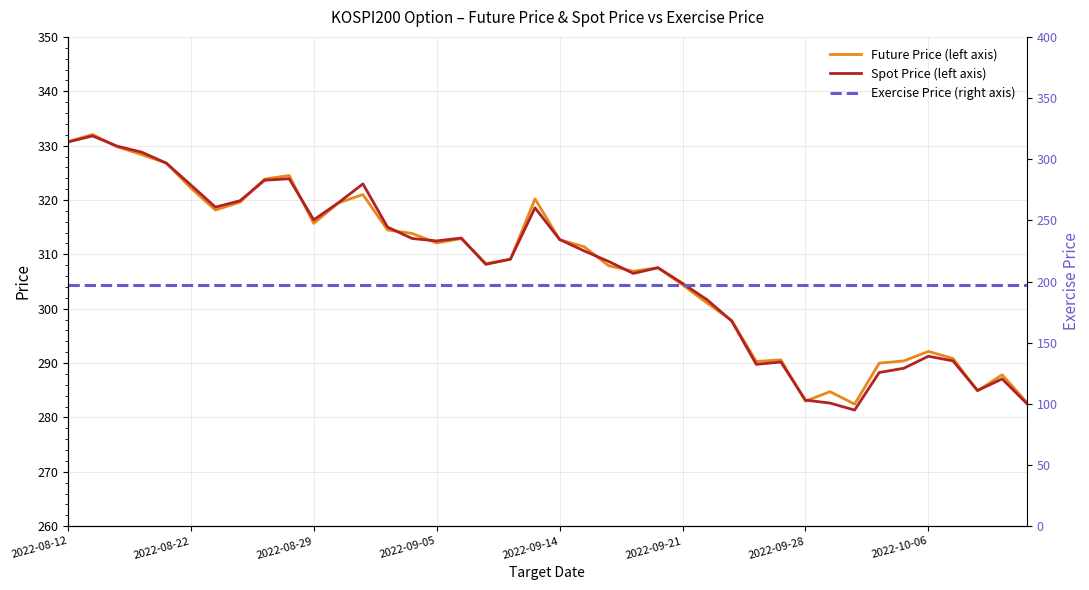

True or false: Future Price (left axis) and Exercise Price (right axis) intersect in this chart.

False